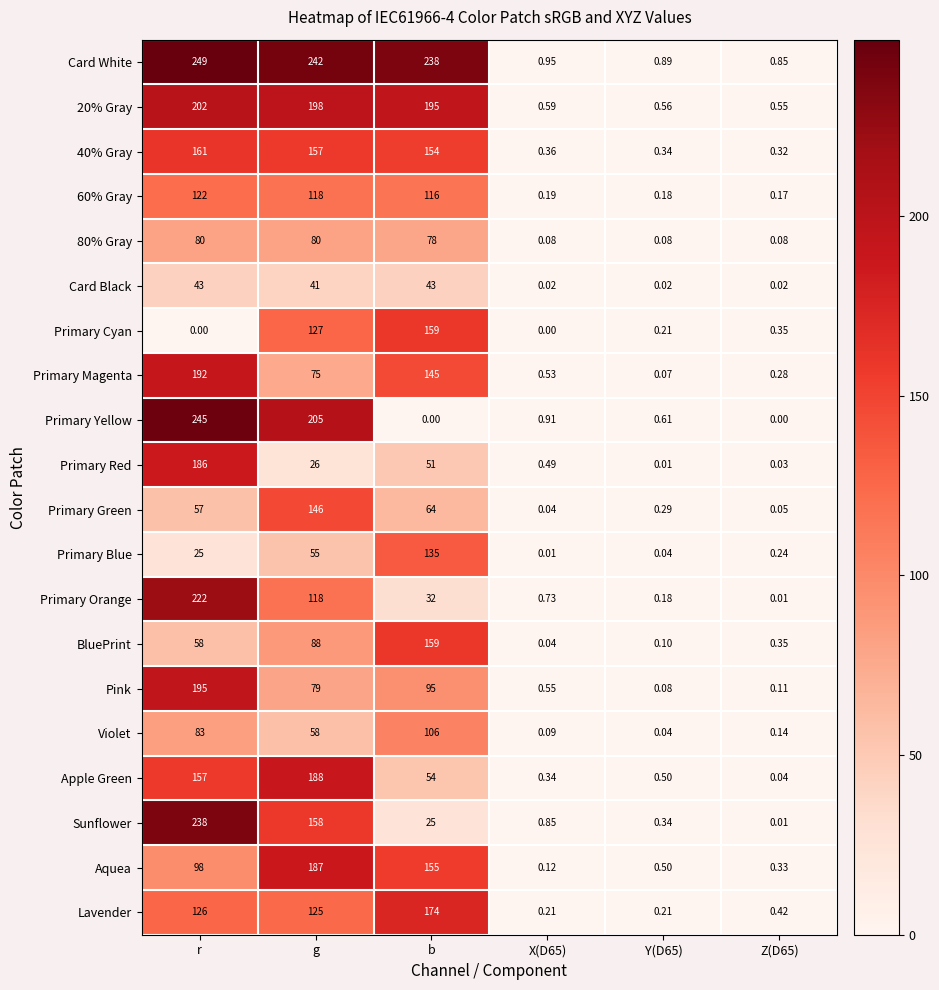

Which series has the widest spread of values?

Card White